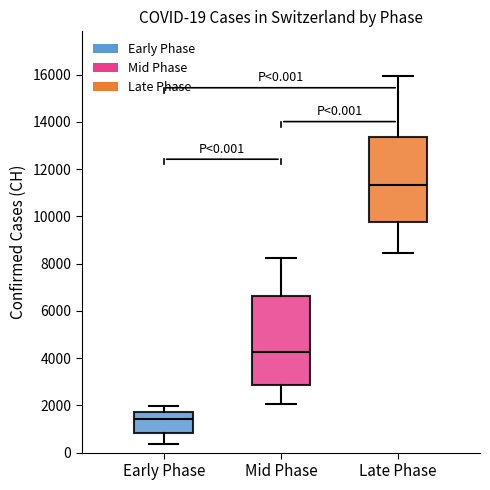

Which box is the tallest, from its lower edge to its upper edge?

Mid Phase